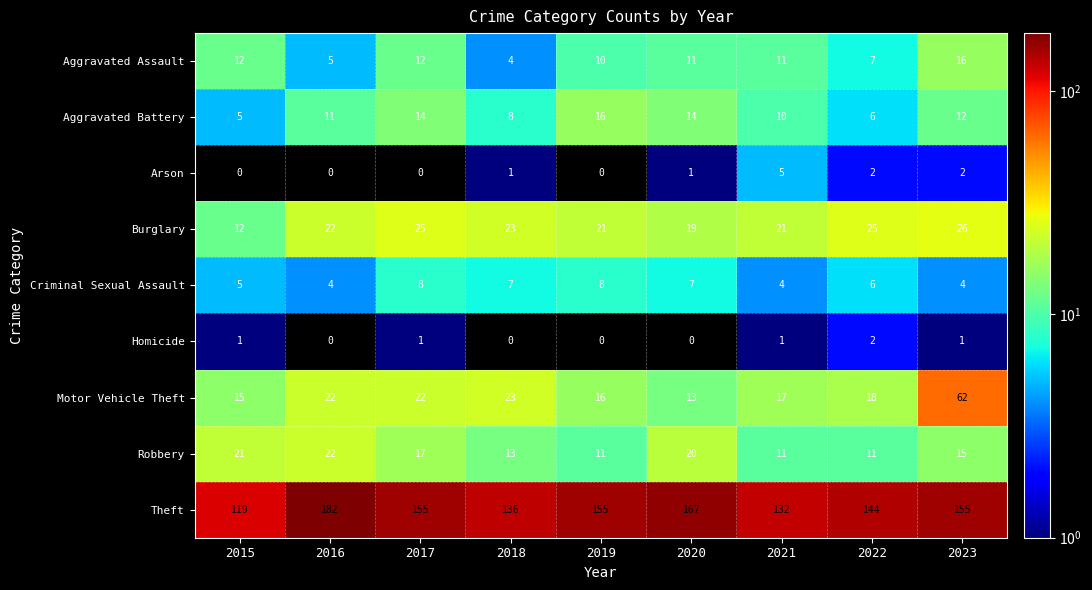

What is the sum of all Arson values?

11